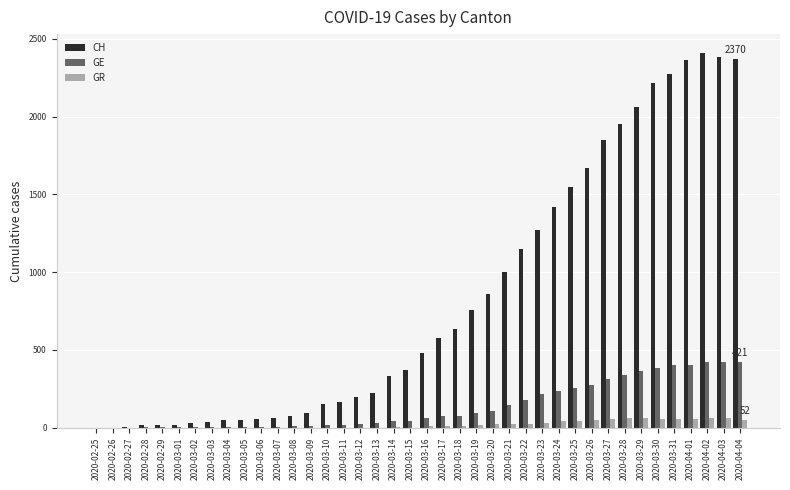

How many series are shown in this chart?

3